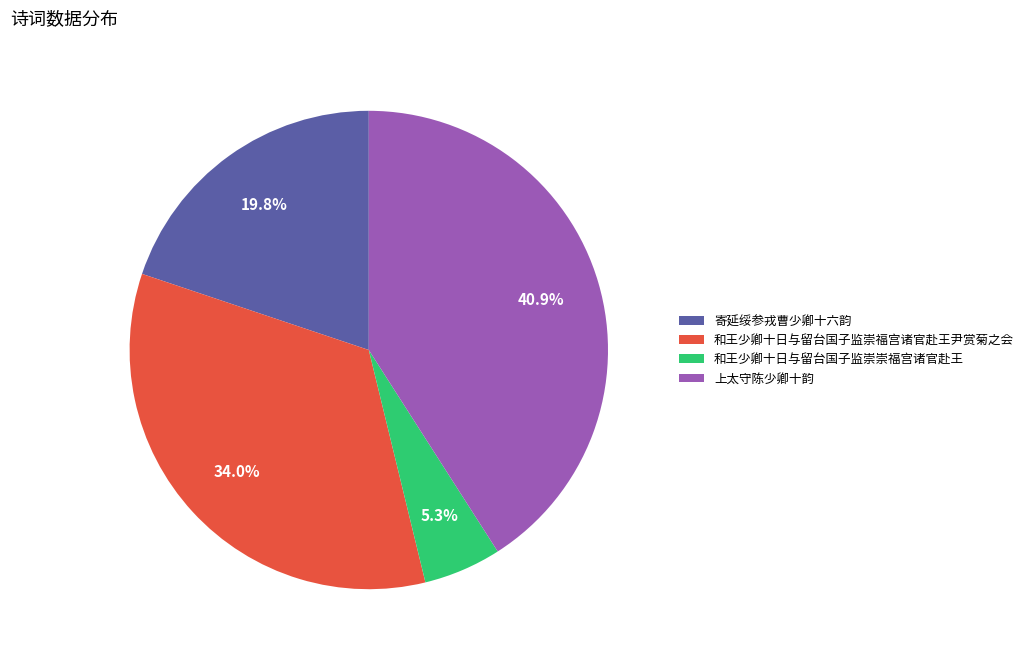

Is 寄延绥参戎曹少卿十六韵 the majority of the pie?

No